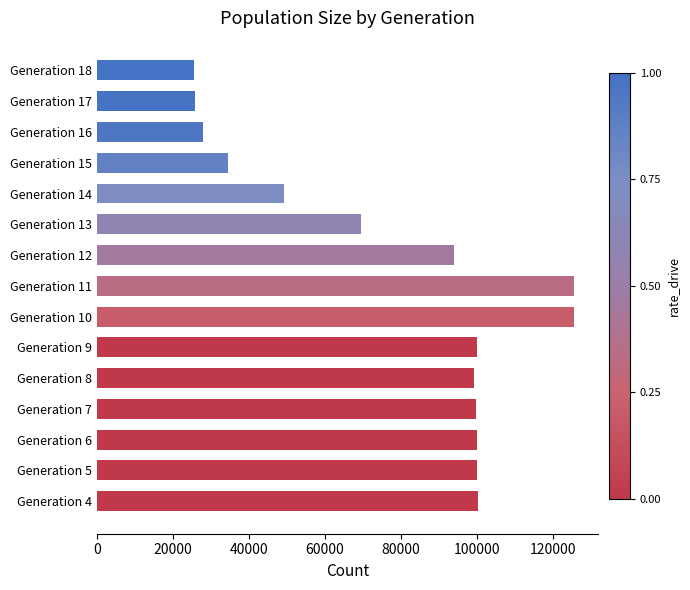

What is the average value?

78476